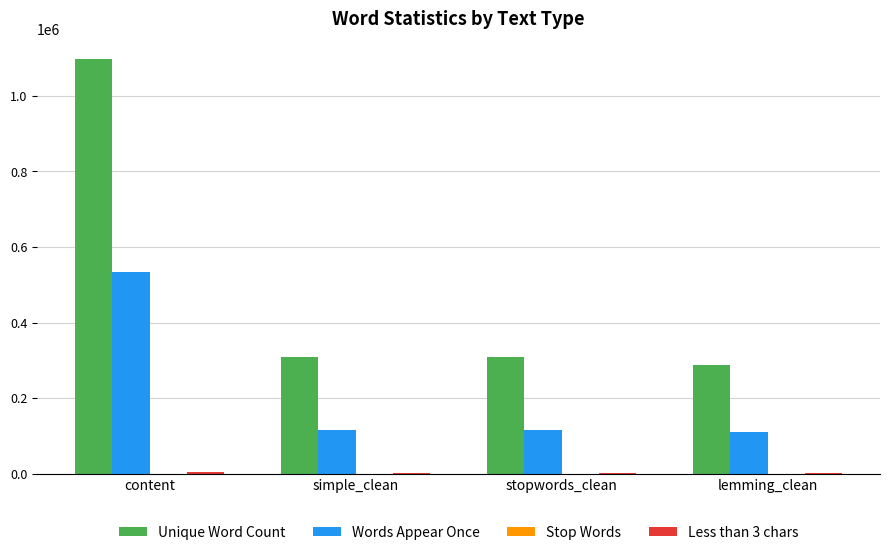

At which label does Unique Word Count first exceed 309076?

content